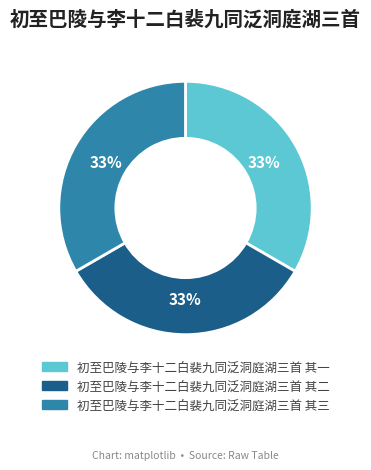

Approximately how many times larger is the value at 初至巴陵与李十二白裴九同泛洞庭湖三首 其三 compared to 初至巴陵与李十二白裴九同泛洞庭湖三首 其二?

1.0